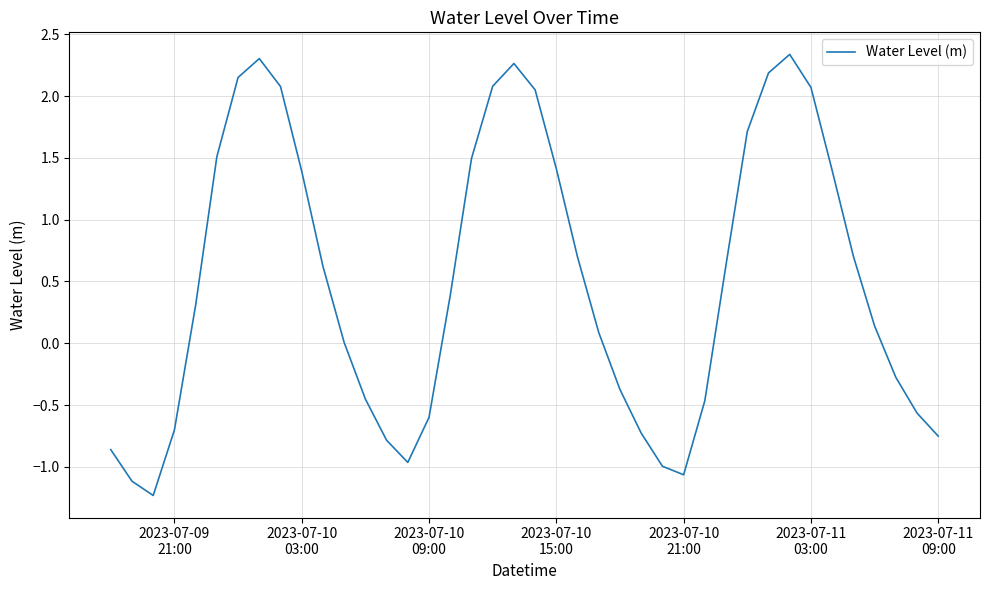

What is the greatest value displayed?

2.3